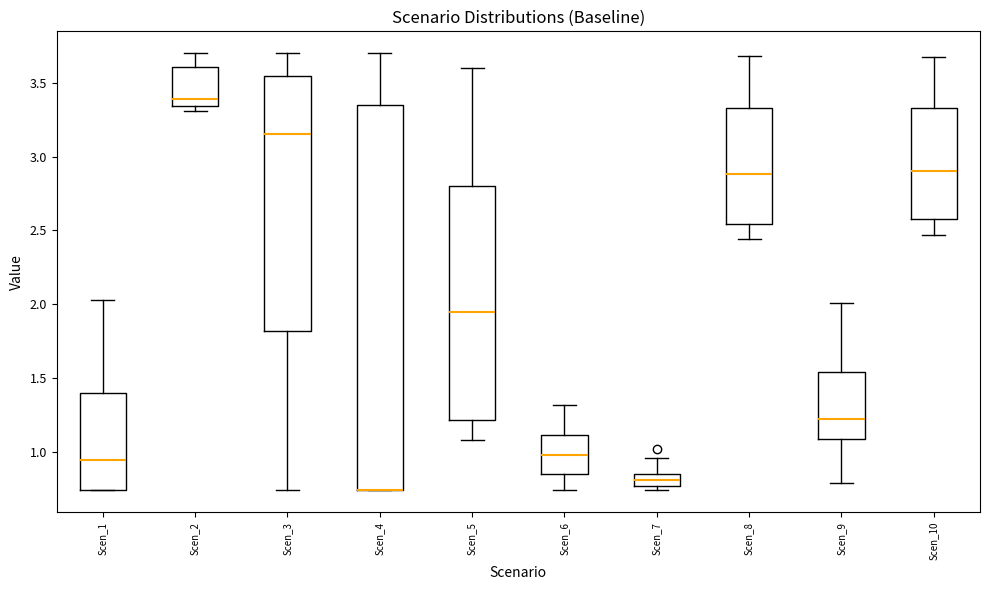

Reading left to right, read every box against the y-axis: the position of its median line, the range the box covers, and the ends of its whiskers. The values are not printed on the chart, so give them approximately, as read against the axis.

Scen_1: median 0.95, box 0.75 to 1.40, whiskers 0.75 to 2.05
Scen_2: median 3.40, box 3.35 to 3.60, whiskers 3.30 to 3.70
Scen_3: median 3.15, box 1.80 to 3.55, whiskers 0.75 to 3.70
Scen_4: median 0.75 (drawn on the box's lower edge), box 0.75 to 3.35, whiskers 0.75 to 3.70
Scen_5: median 1.95, box 1.20 to 2.80, whiskers 1.10 to 3.60
Scen_6: median 1.00, box 0.85 to 1.10, whiskers 0.75 to 1.30
Scen_7: median 0.80, box 0.75 to 0.85, whiskers 0.75 (just below the box's lower edge) to 0.95
Scen_8: median 2.90, box 2.55 to 3.35, whiskers 2.45 to 3.70
Scen_9: median 1.25, box 1.10 to 1.55, whiskers 0.80 to 2.00
Scen_10: median 2.90, box 2.60 to 3.35, whiskers 2.45 to 3.65